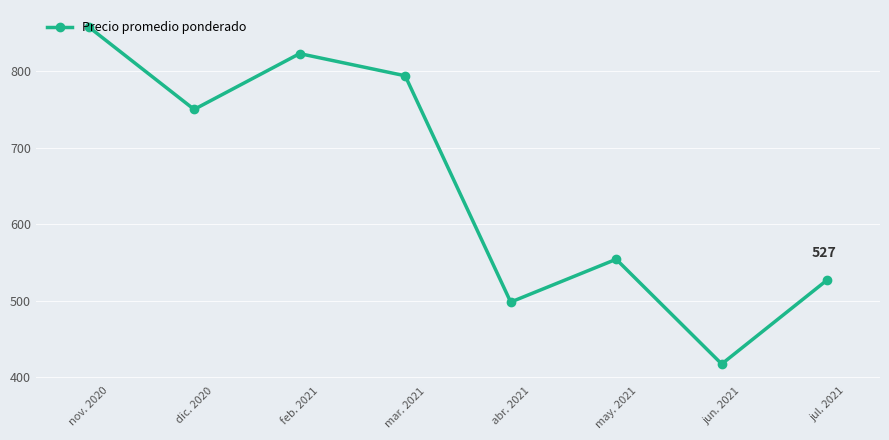

What is the difference between the second highest and second lowest values?

325